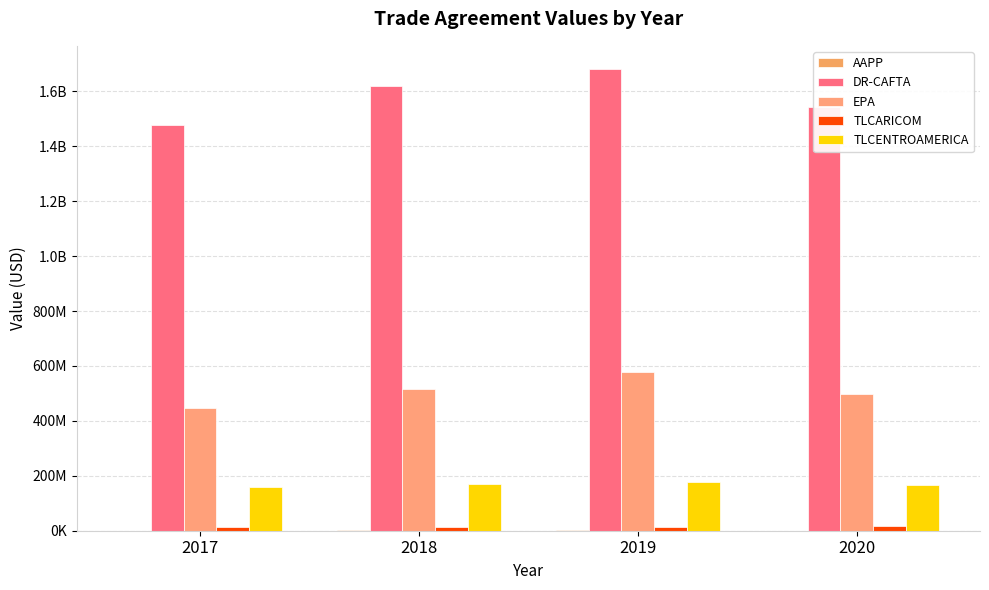

What is the sum of the EPA values at 2020 and 2019?

1076864571.6